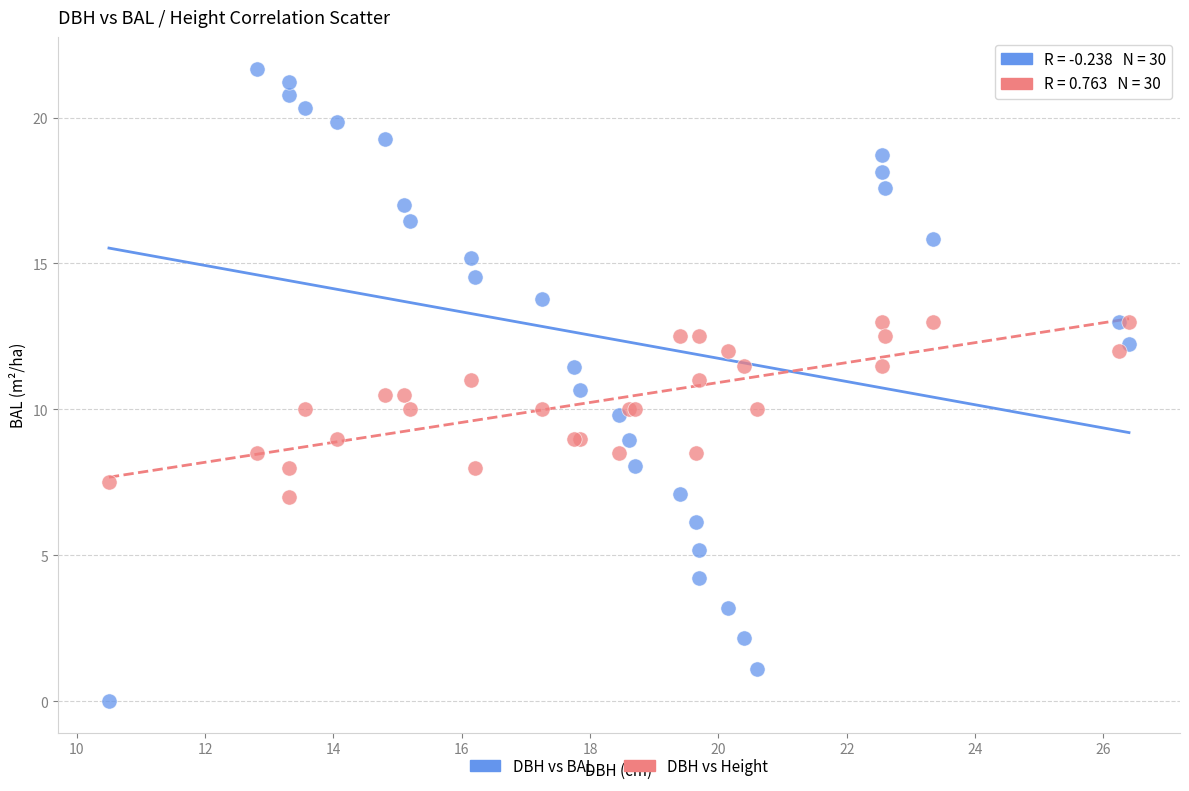

Which series contains the highest Y value?

DBH vs BAL